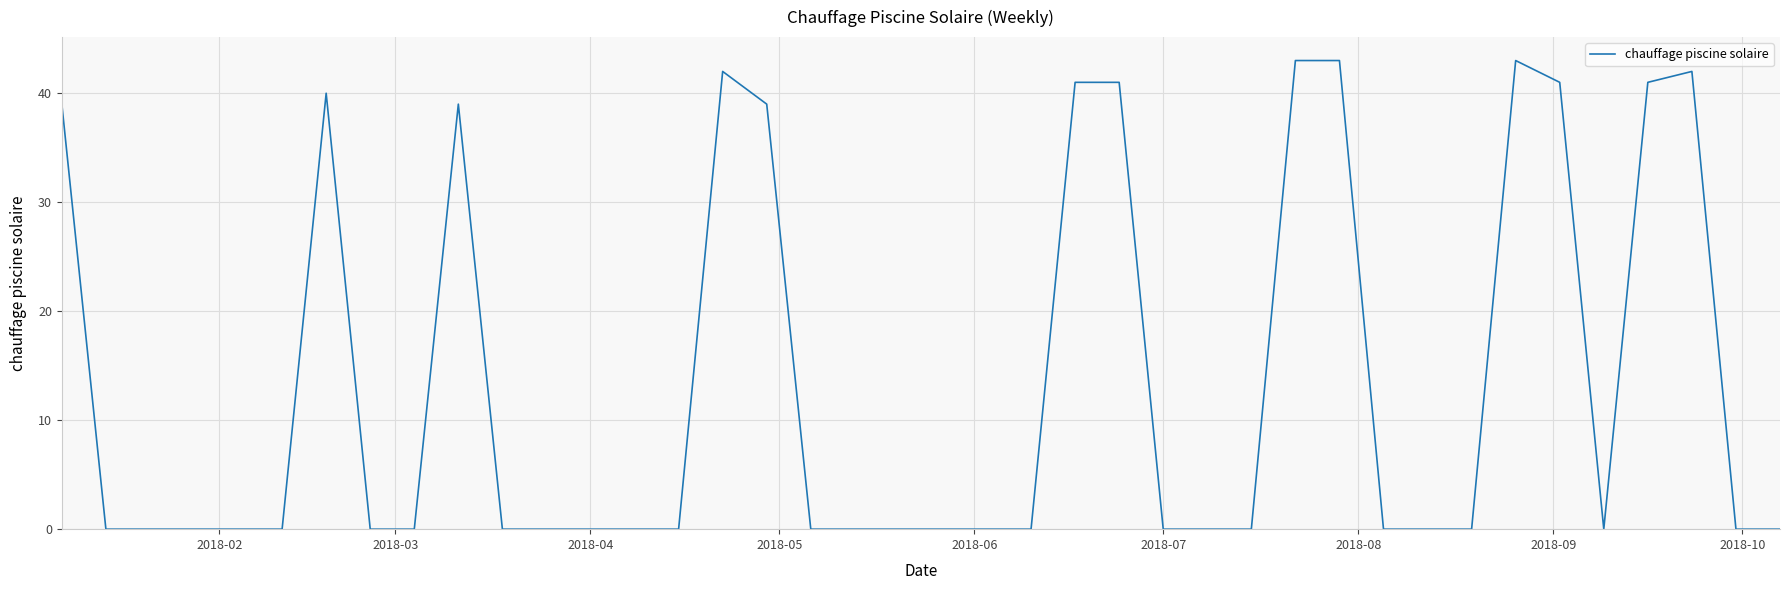

What is the average value?

13